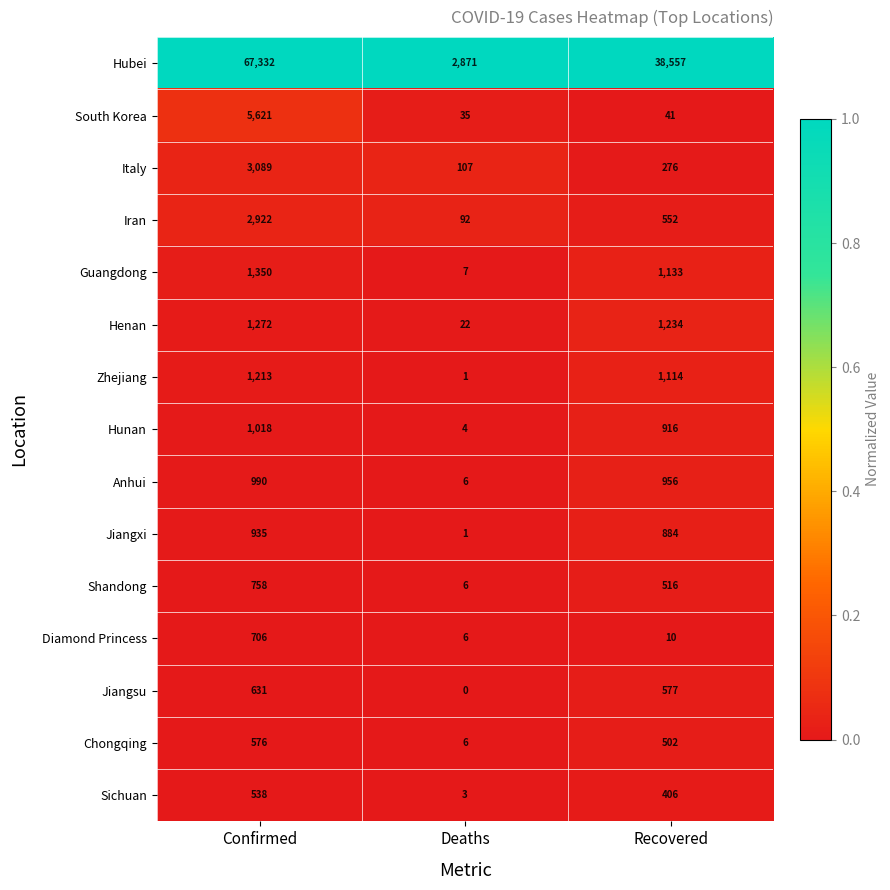

Which series has the largest total across all categories?

Hubei